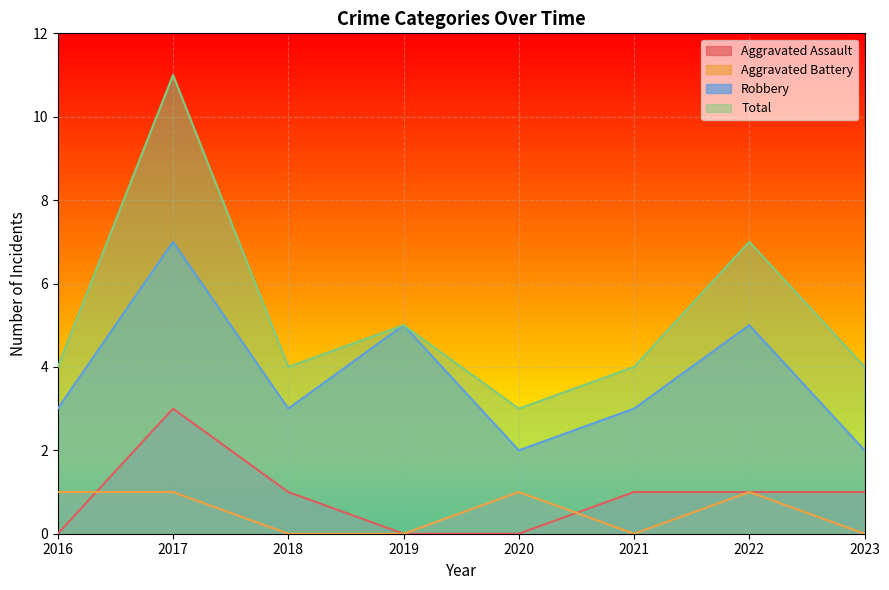

Is it true that Total equals 7 at 2018?

False